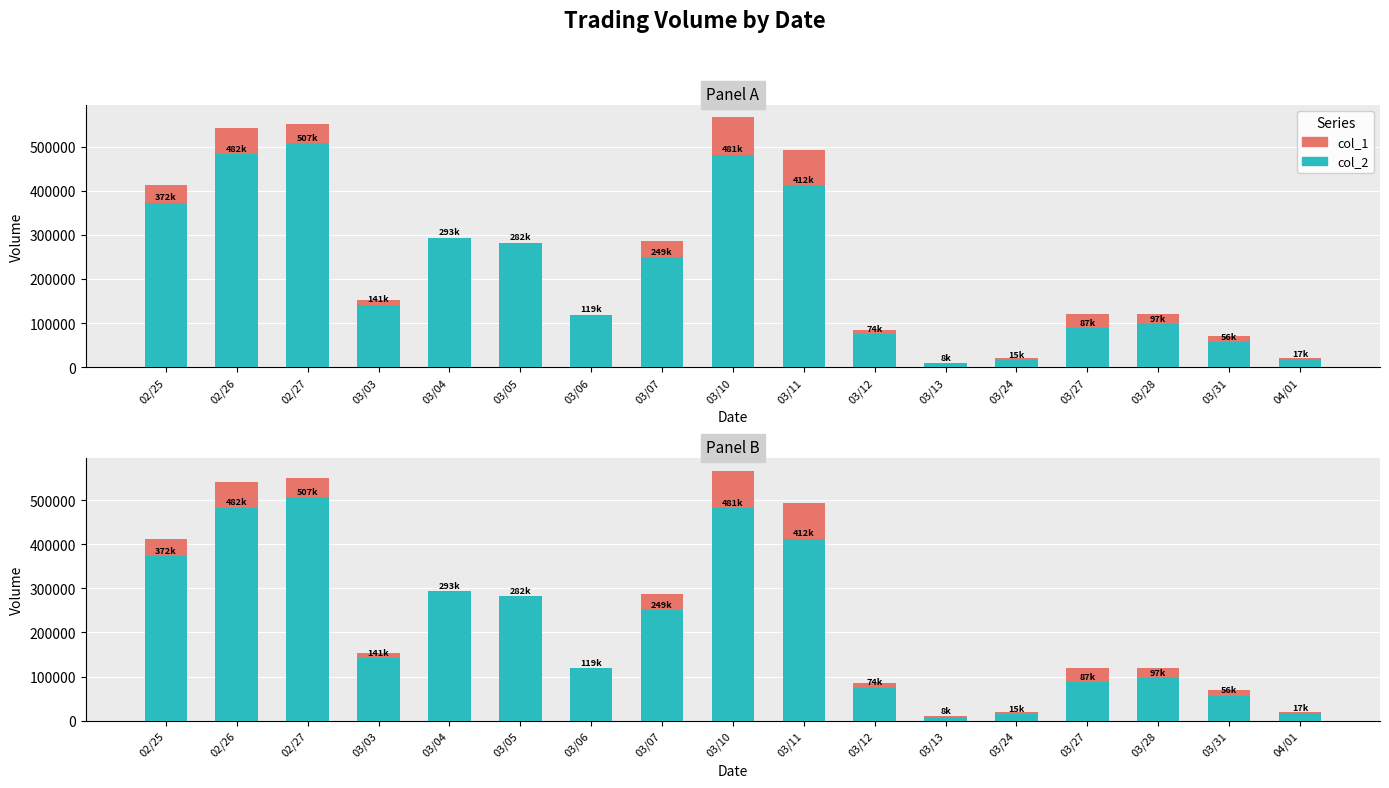

The col_2 series shows 128569 at 03/12. True or false?

False